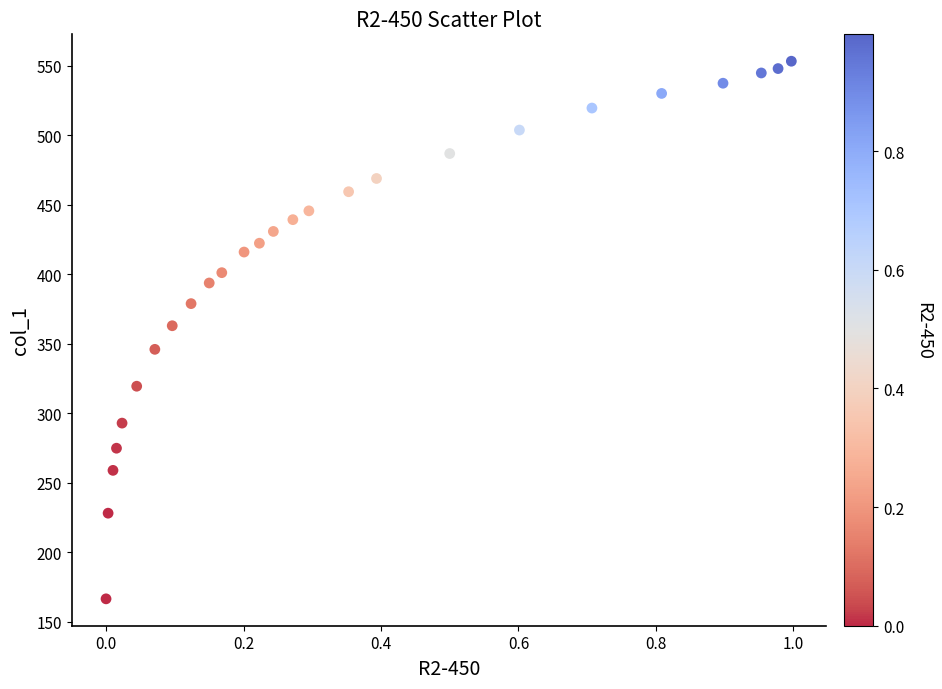

What is the range of X values (max minus min)?

1.0